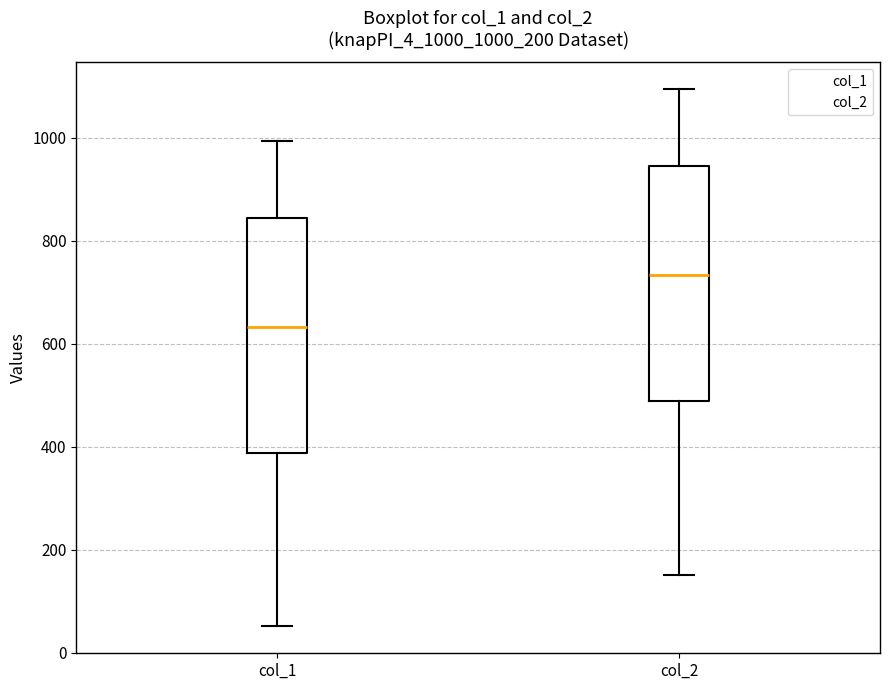

Which box has the highest median line?

col_2